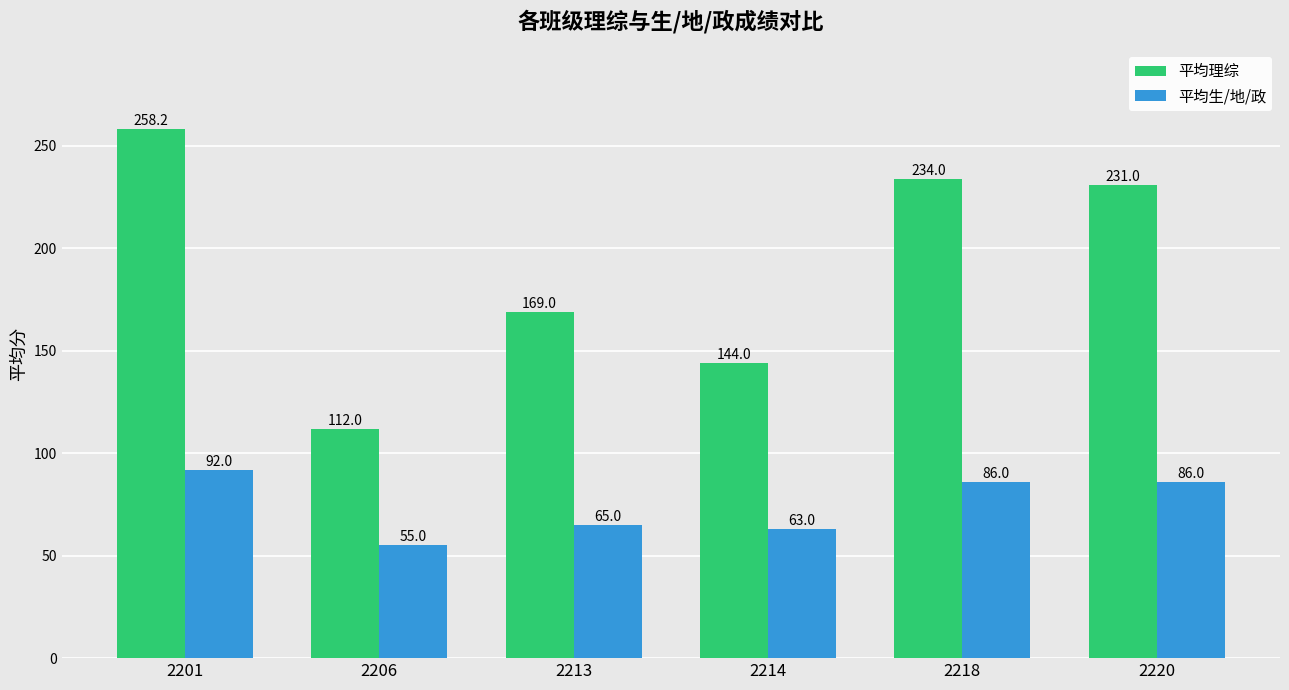

At which label does 平均理综 reach its minimum?

2206